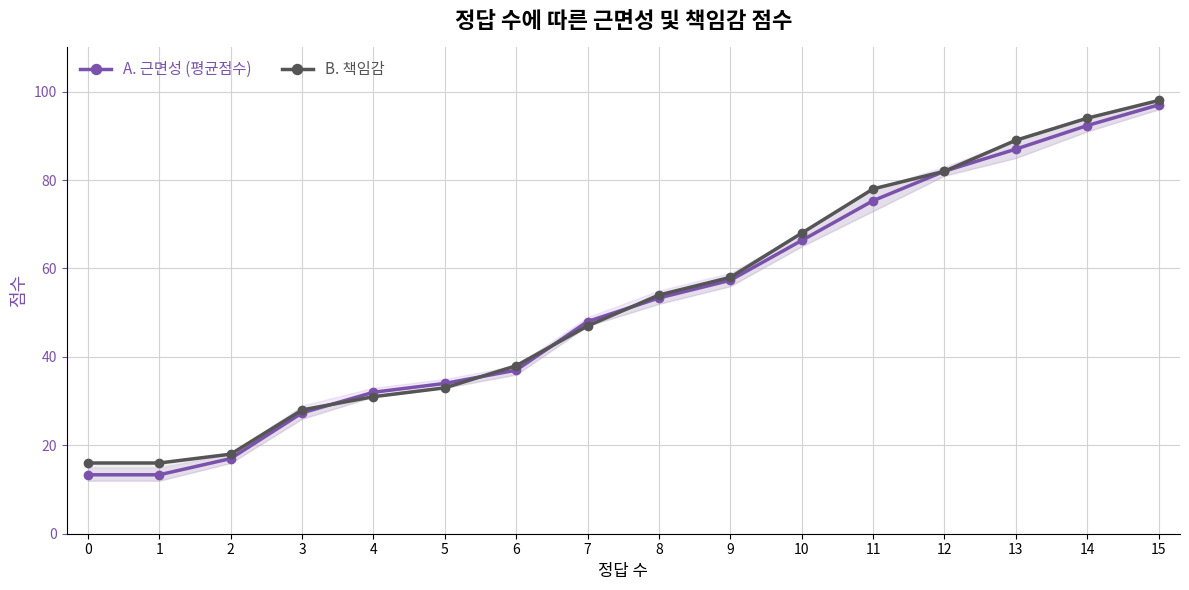

List the series in order of their peak value, lowest first.

A. 근면성 (평균점수), B. 책임감